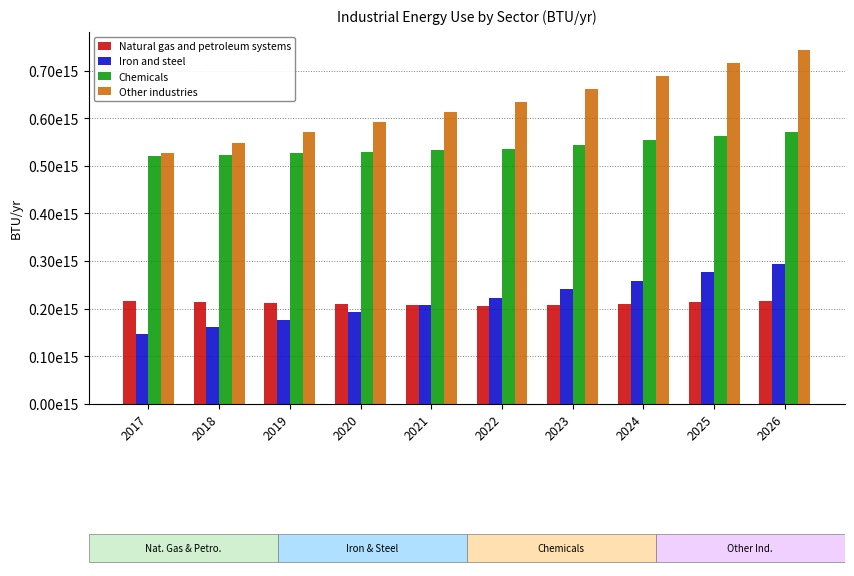

Where does the Iron and steel series first go above 222704432538802?

2022